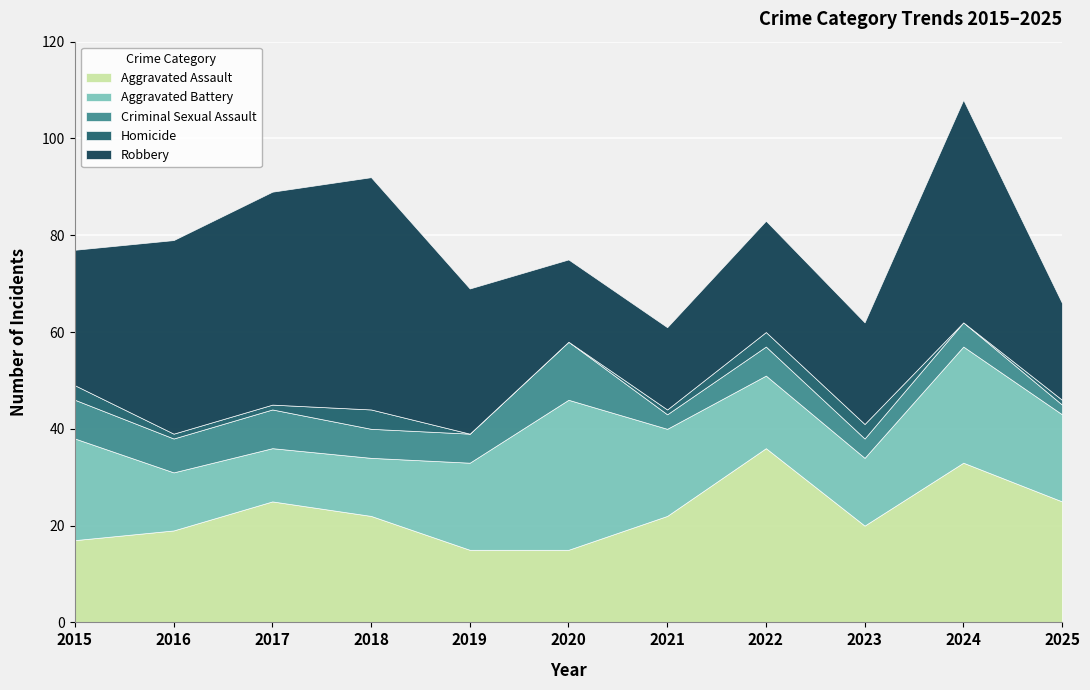

What is the total value across all series at 2024?

108